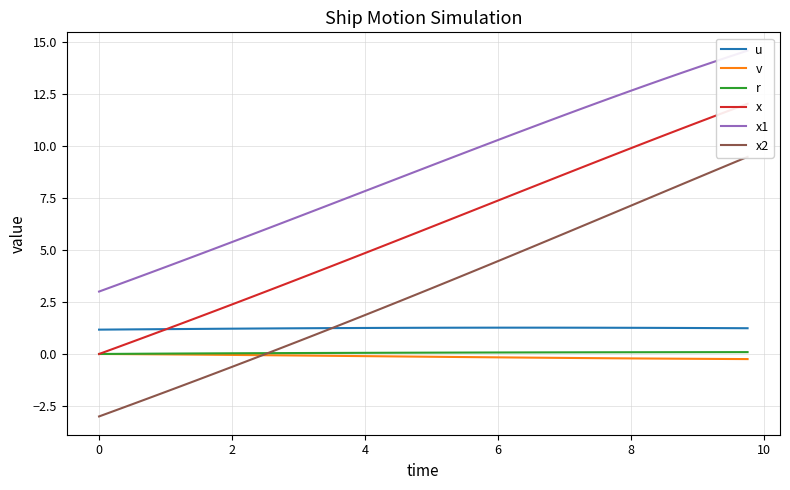

True or false: u and r intersect in this chart.

False